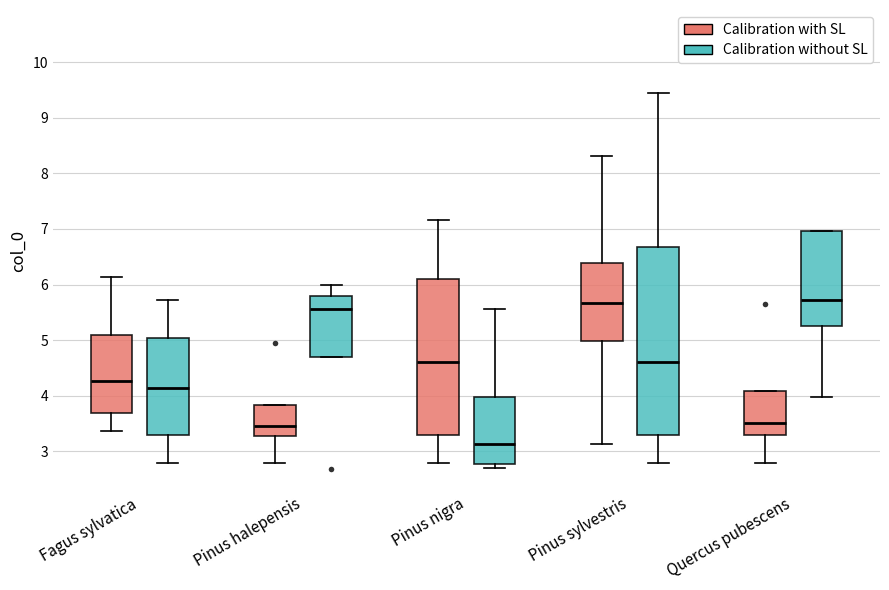

Which box is the tallest, from its lower edge to its upper edge?

Pinus sylvestris (Calibration without SL)